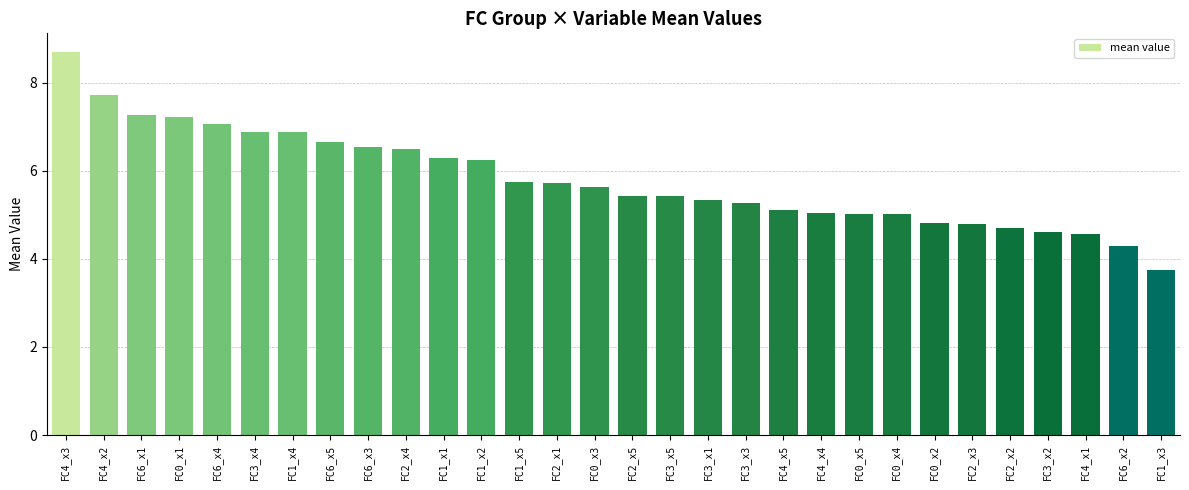

What is the difference between the second highest and second lowest values?

3.4